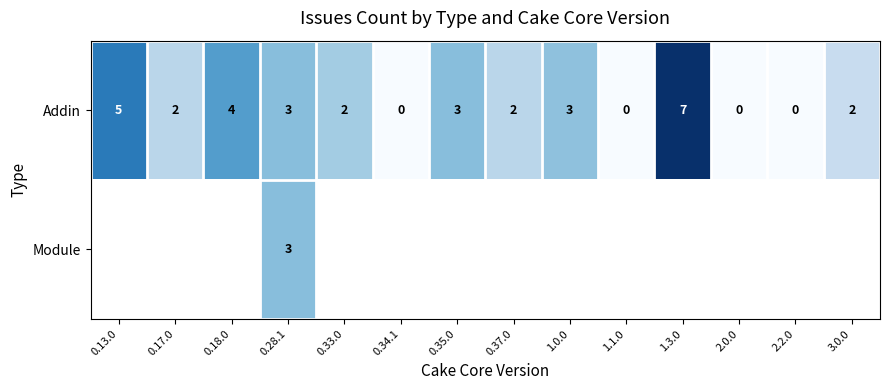

How many data points in Addin are less than 2?

4